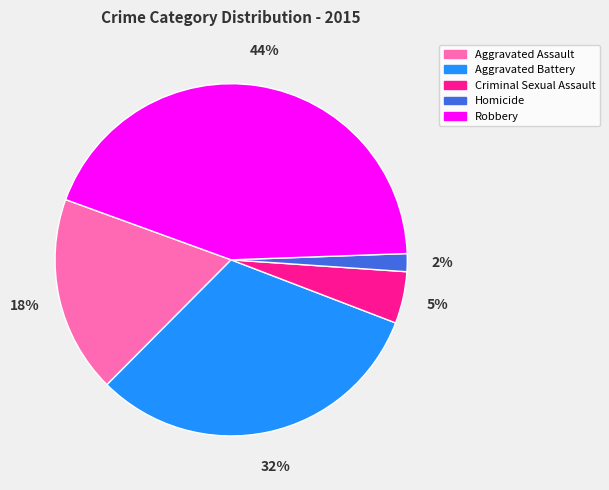

To the nearest percent, what is the average slice percentage?

20%